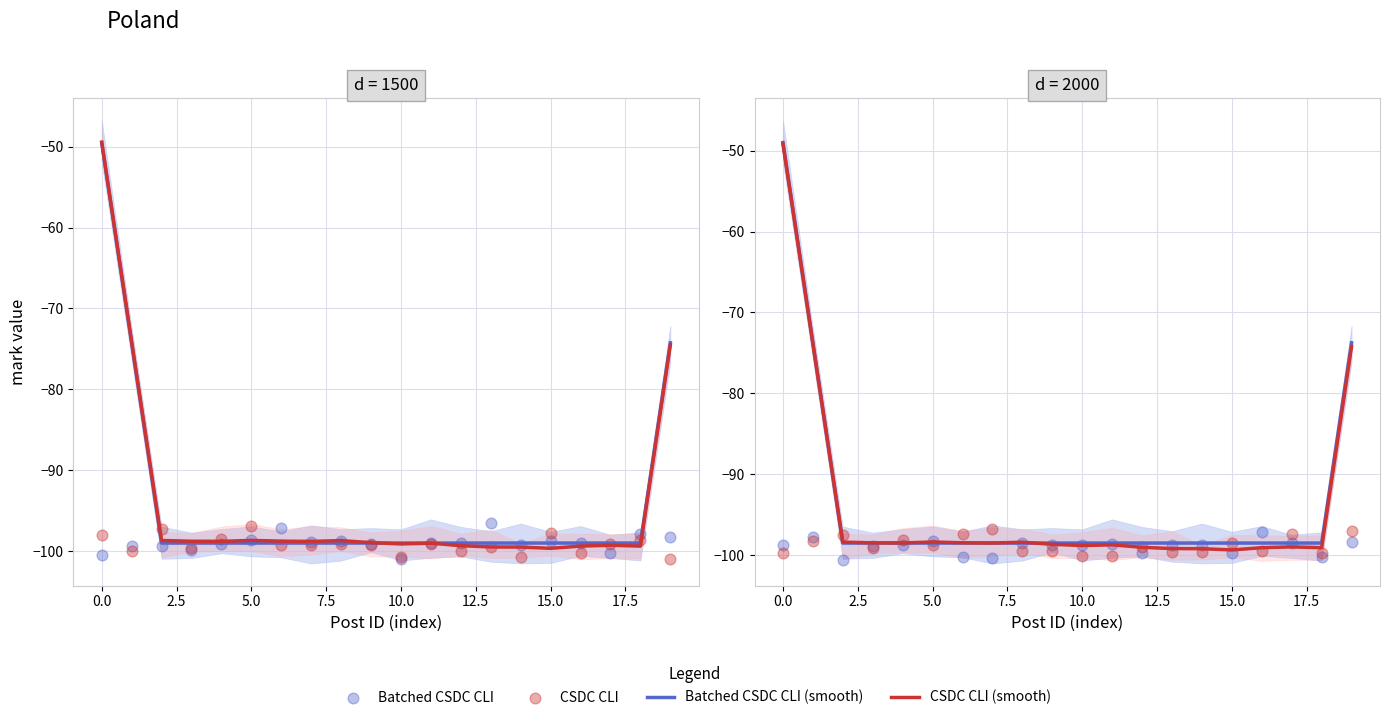

Which series reaches the maximum Y coordinate?

Batched CSDC CLI (smooth)